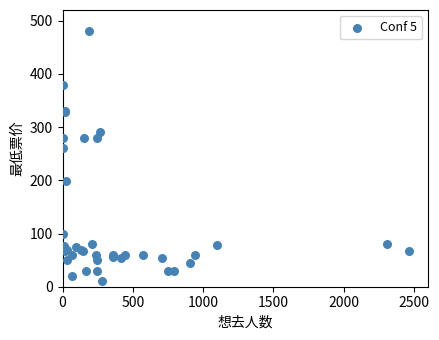

What Y value in the scatter plot is closest to 245?

260.0